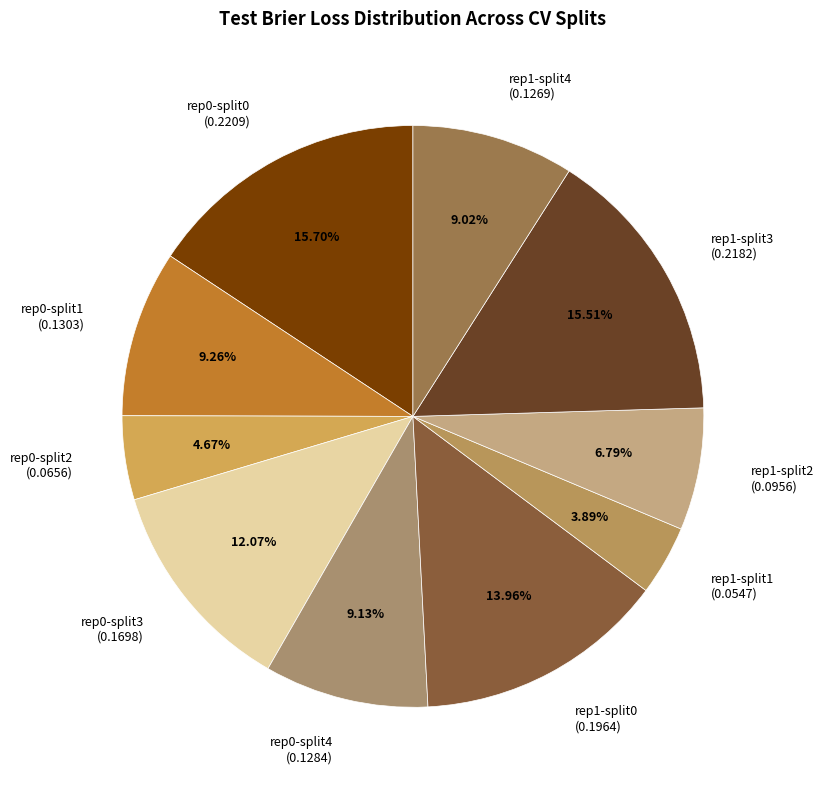

Between rep0-split4 (0.1284) and rep1-split1 (0.0547), which is larger?

rep0-split4 (0.1284)